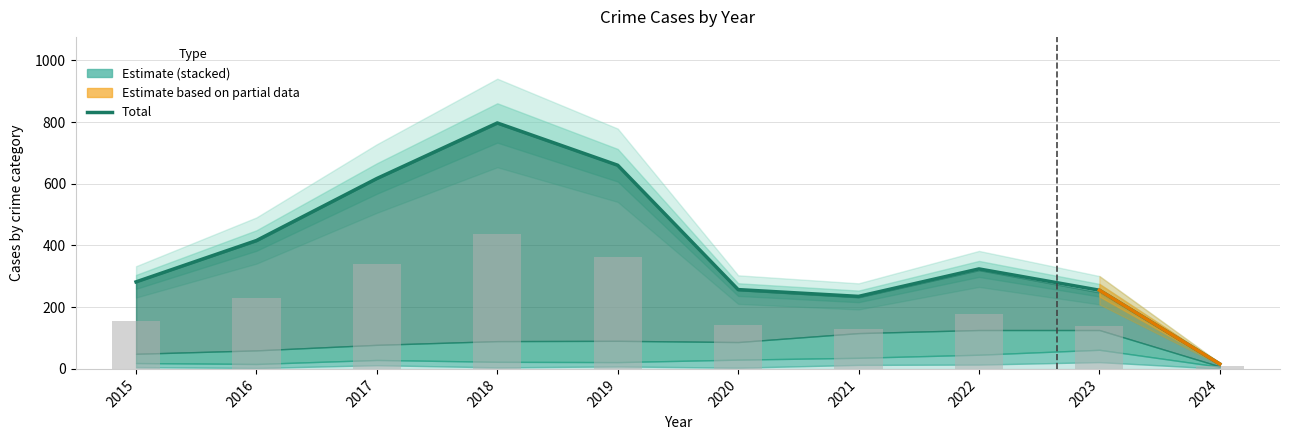

What is the difference between the second highest and second lowest values in the Total series?

425